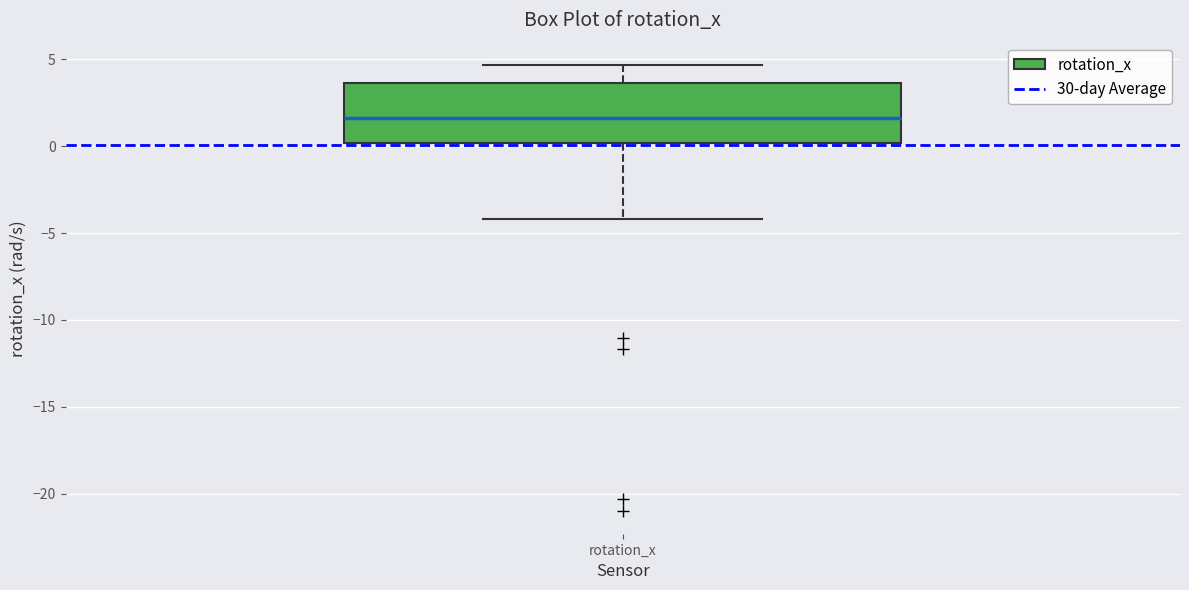

Where is the upper edge of the box for rotation_x on the y-axis? The values are not printed on the chart, so give them approximately, as read against the axis.

3.5